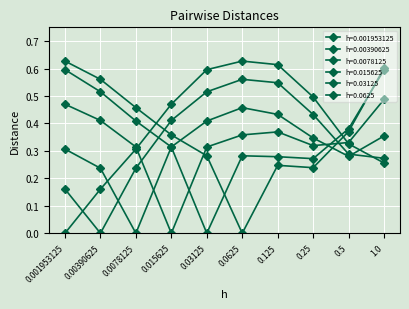

True or false: h=0.001953125 has more than 0 points higher than both neighbors.

True